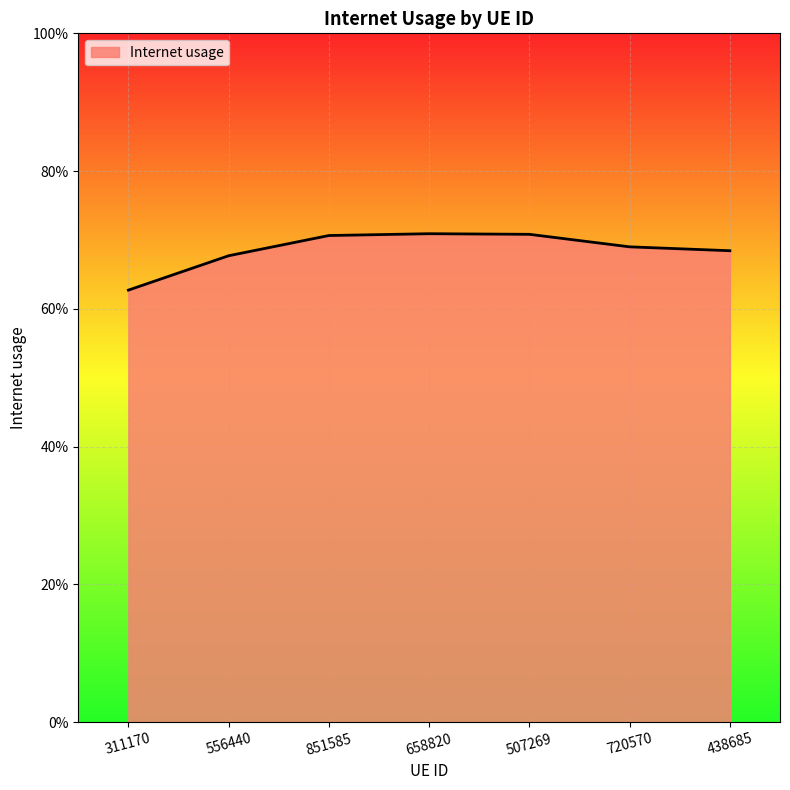

Is it true that the value at 720570 is 0.4?

False